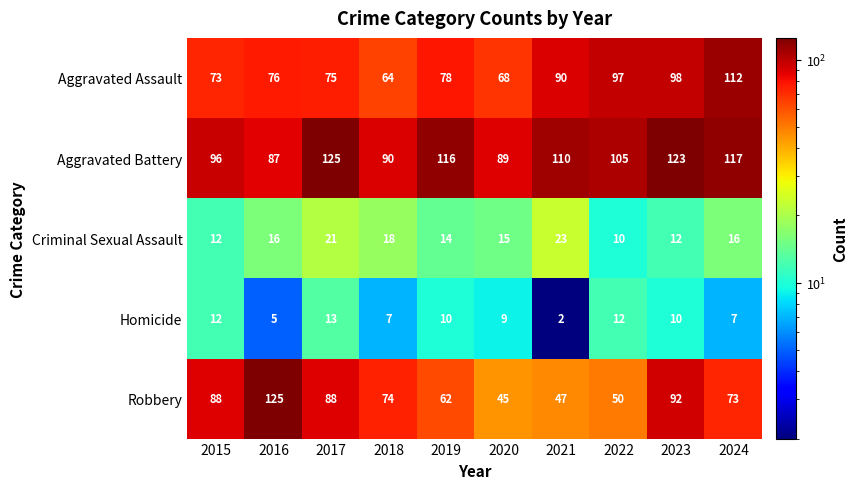

What is the total value across all series at 2016?

309